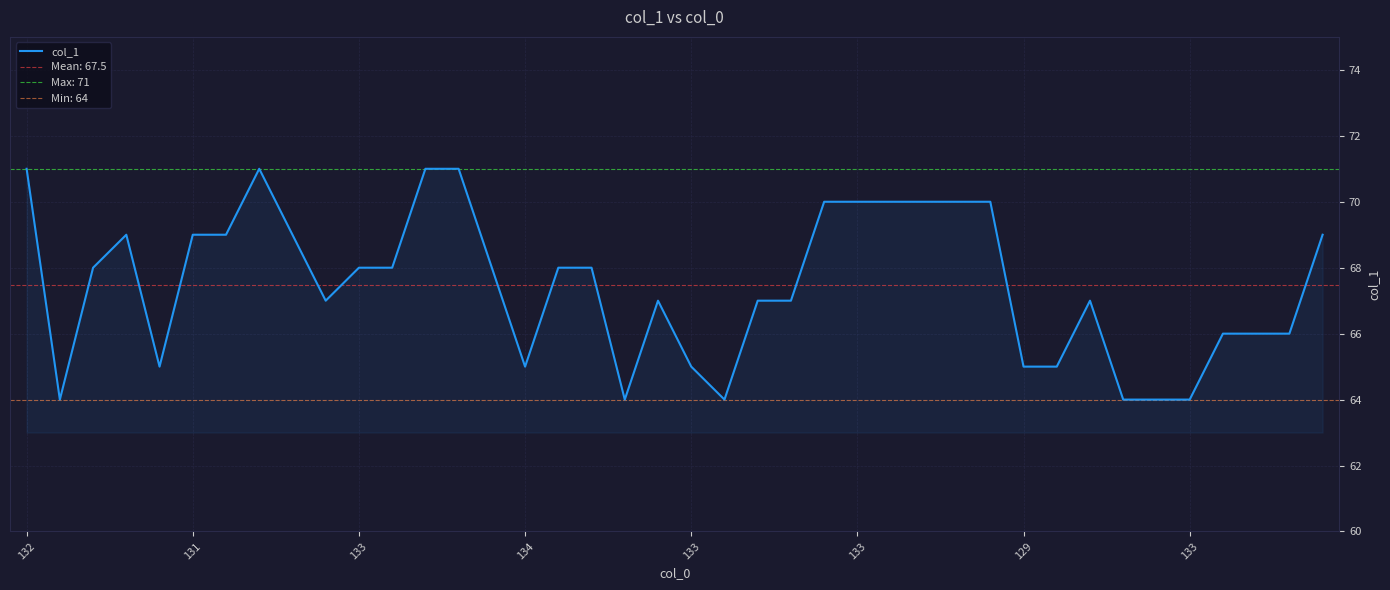

Reading left to right, what are all the values shown in this chart?

71	64	68	69	65	69	69	71	69	67	68	68	71	71	68	65	68	68	64	67	65	64	67	67	70	70	70	70	70	70	65	65	67	64	64	64	66	66	66	69